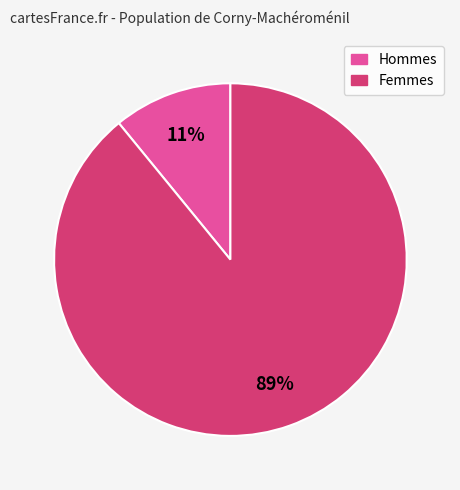

Is there a majority slice in this chart?

Yes